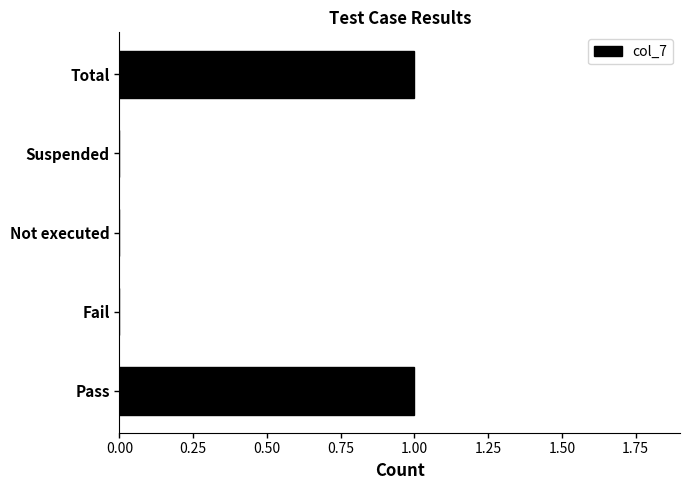

What is the maximum value shown in the chart?

1